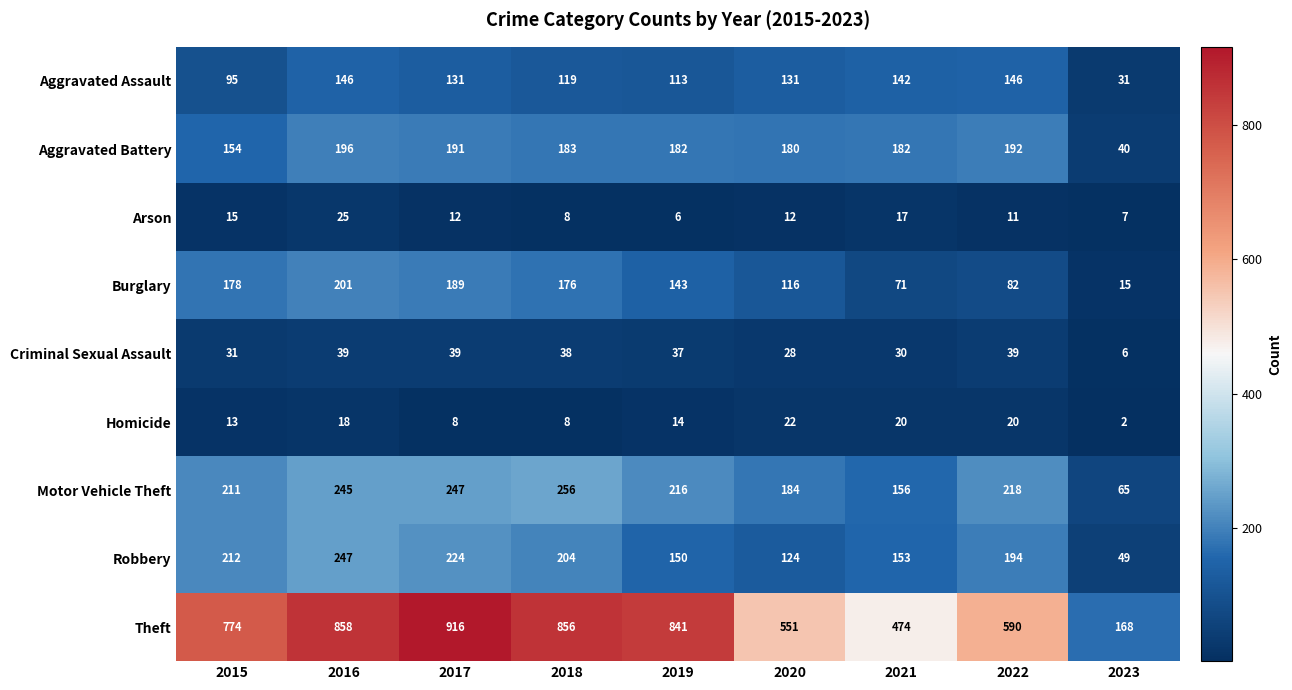

What is the average value of the Homicide series?

14